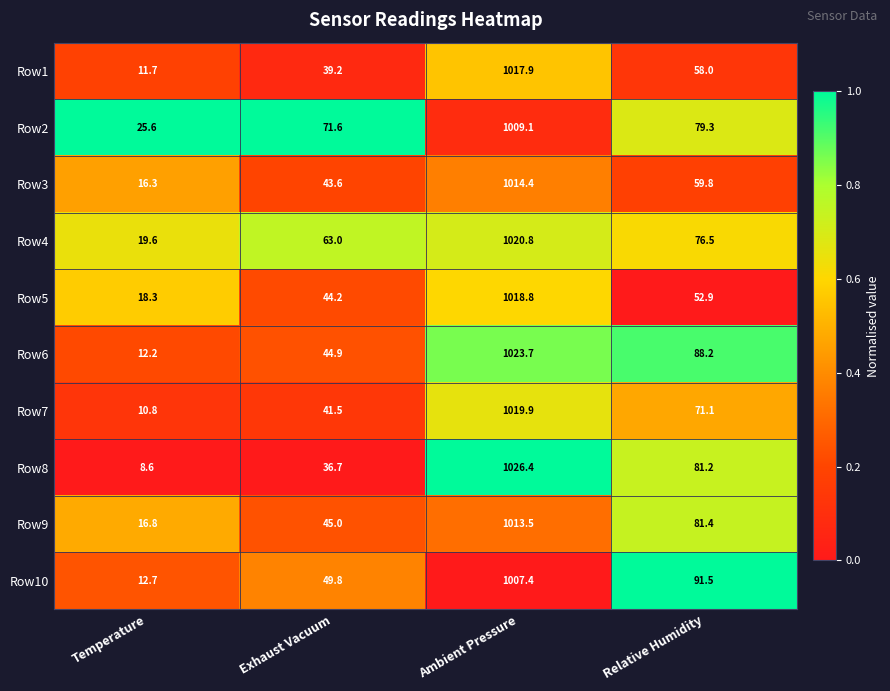

What is the sum of all Row8 values?

1152.9